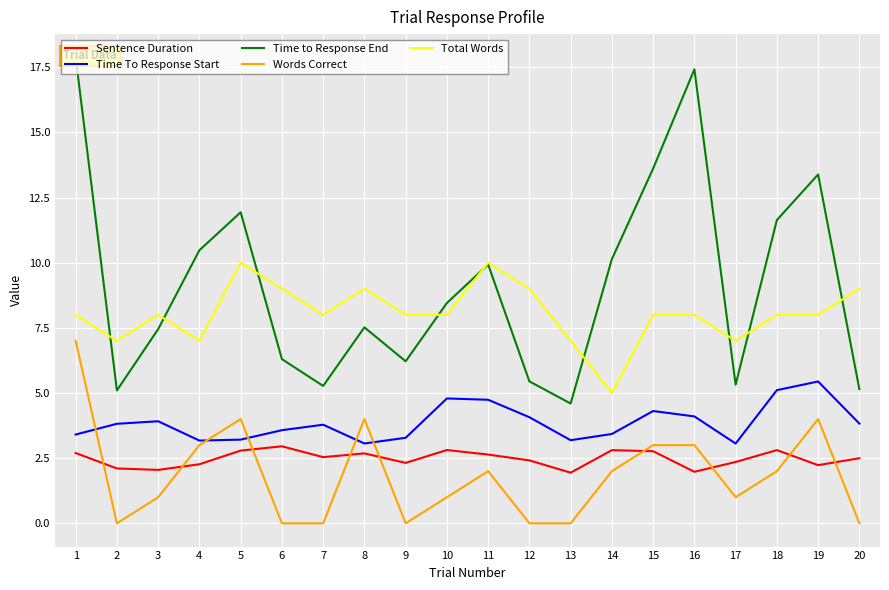

True or false: Time to Response End and Sentence Duration cross at least once.

False